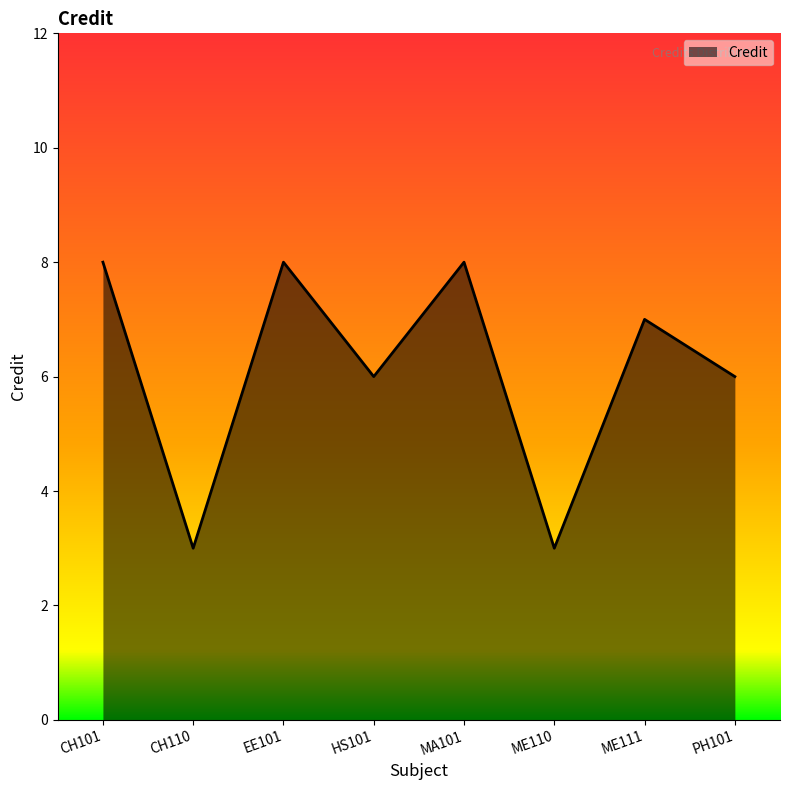

What is the ratio of the value at CH101 to the value at ME111?

1.1